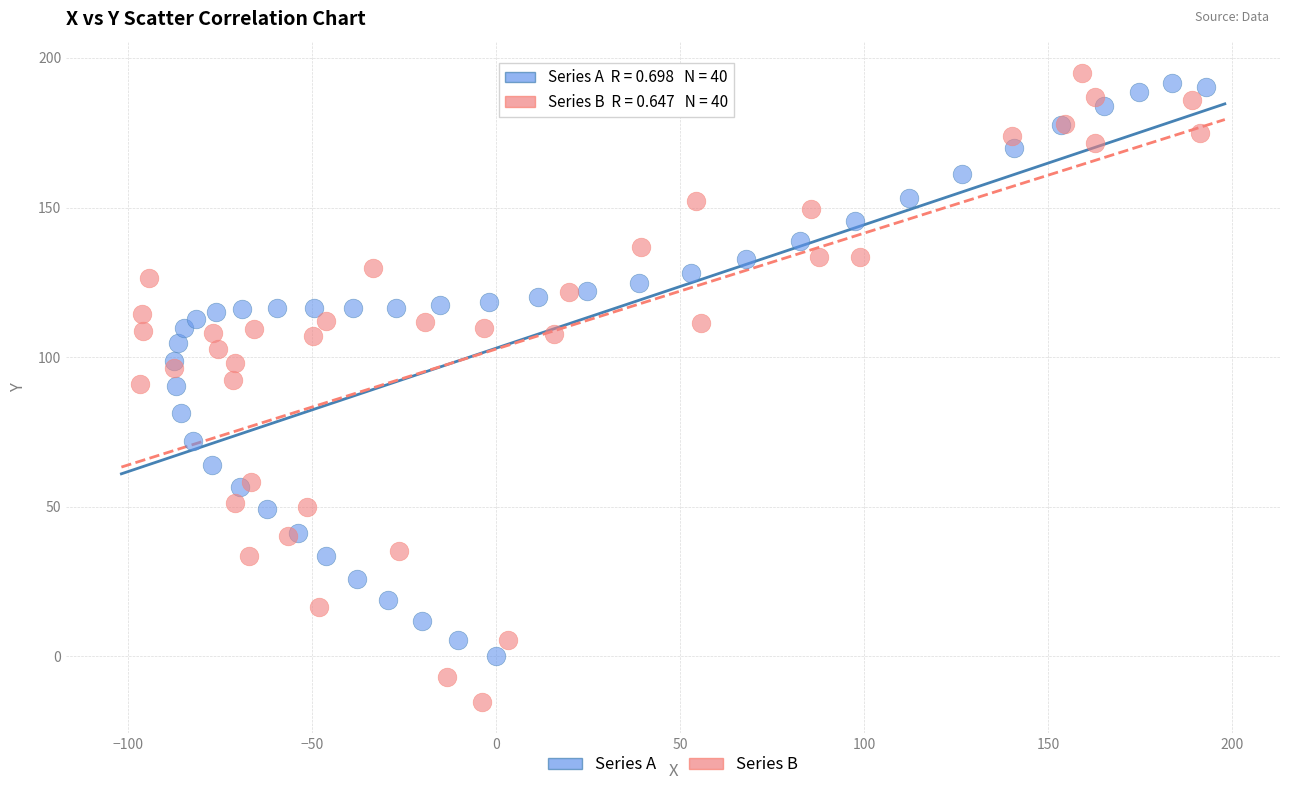

What are all the series names shown in the legend?

Series A, Series B